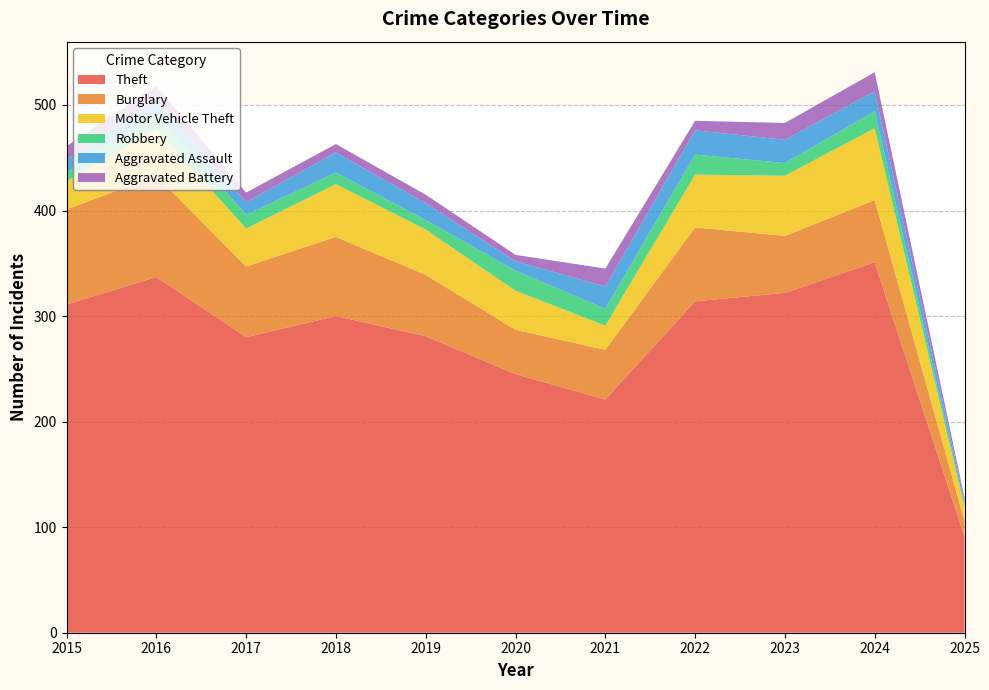

Reading left to right, transcribe all the data shown in this chart.

Theft: 2015=311	2016=337	2017=280	2018=300	2019=281	2020=245	2021=221	2022=314	2023=322	2024=351	2025=91
Burglary: 2015=90	2016=96	2017=67	2018=75	2019=58	2020=42	2021=47	2022=70	2023=54	2024=59	2025=15
Motor Vehicle Theft: 2015=27	2016=44	2017=36	2018=50	2019=43	2020=37	2021=23	2022=50	2023=57	2024=68	2025=13
Robbery: 2015=8	2016=15	2017=13	2018=11	2019=9	2020=19	2021=16	2022=19	2023=12	2024=16	2025=2
Aggravated Assault: 2015=12	2016=13	2017=12	2018=19	2019=16	2020=9	2021=21	2022=23	2023=22	2024=19	2025=4
Aggravated Battery: 2015=13	2016=13	2017=9	2018=8	2019=8	2020=6	2021=17	2022=9	2023=16	2024=18	2025=3